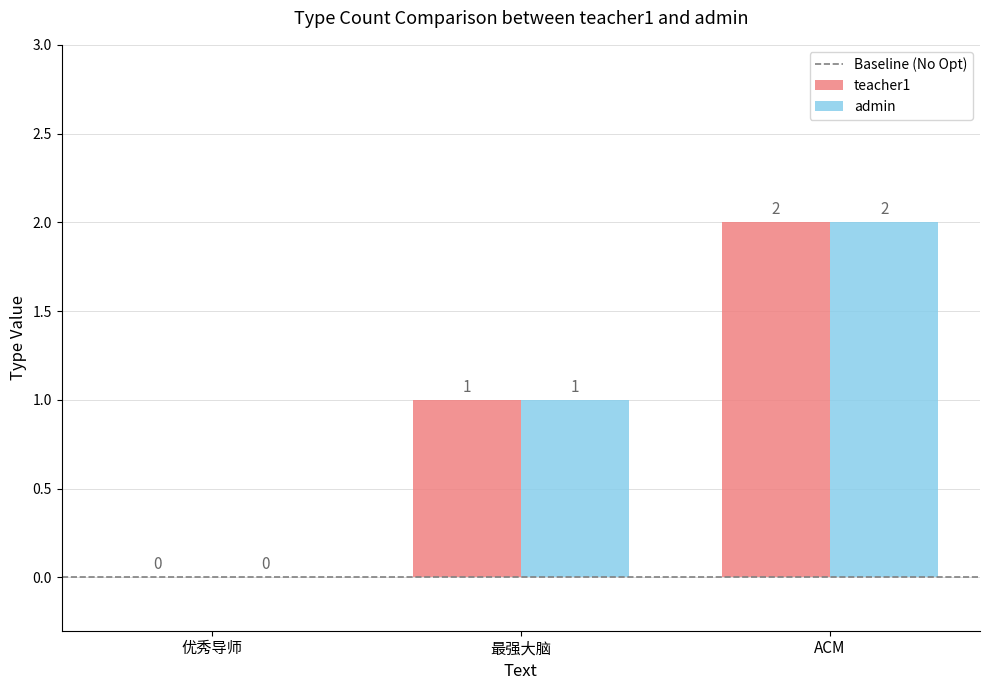

Is the value of admin at 优秀导师 greater than the value of teacher1 at ACM?

No